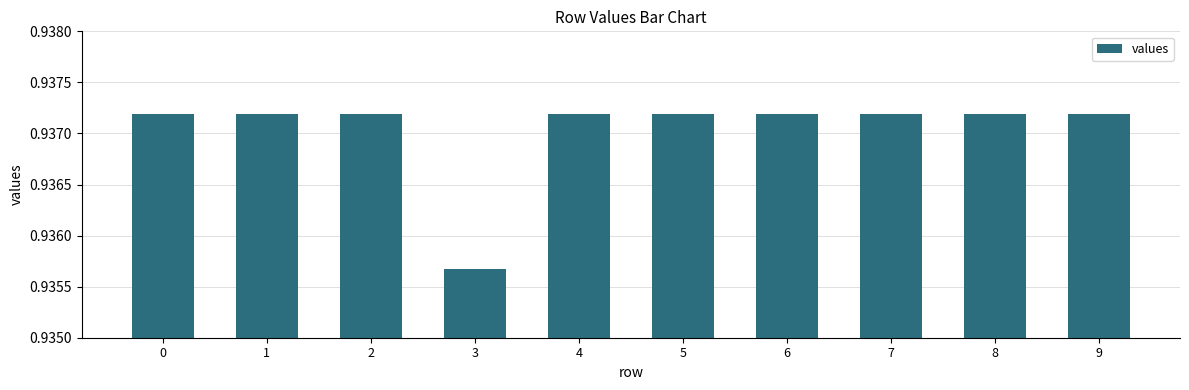

Between 7 and 3, which is larger?

7